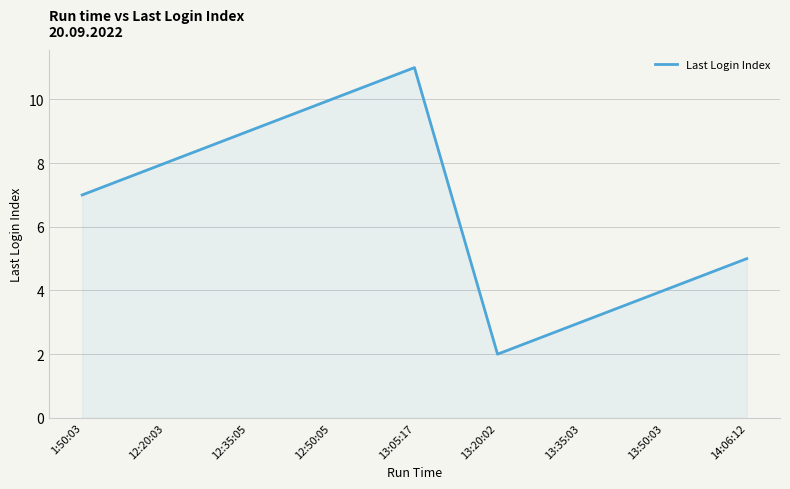

Does the chart display data point markers on the line(s)?

No